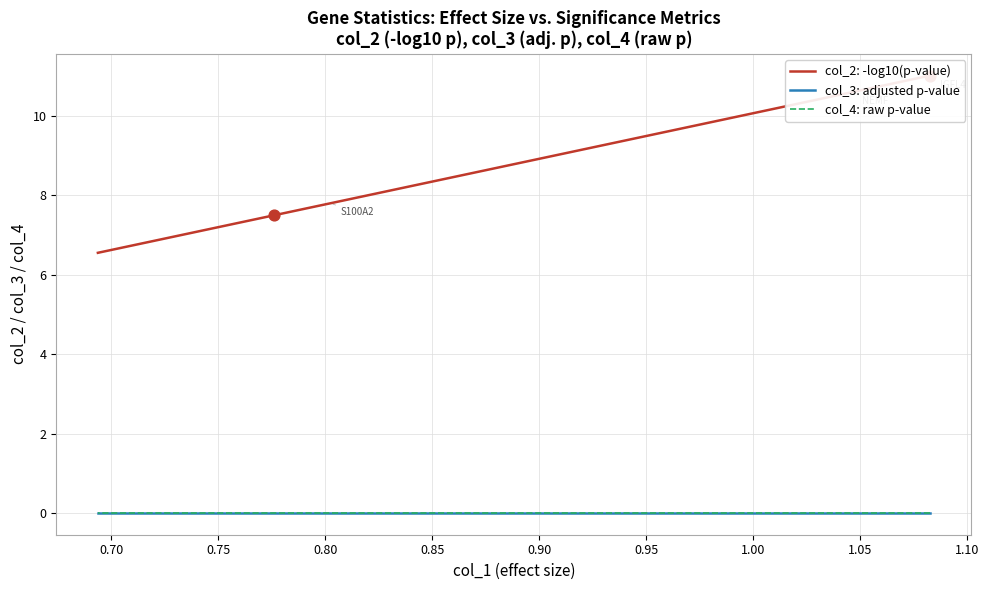

Which series contains the highest Y value?

col_2